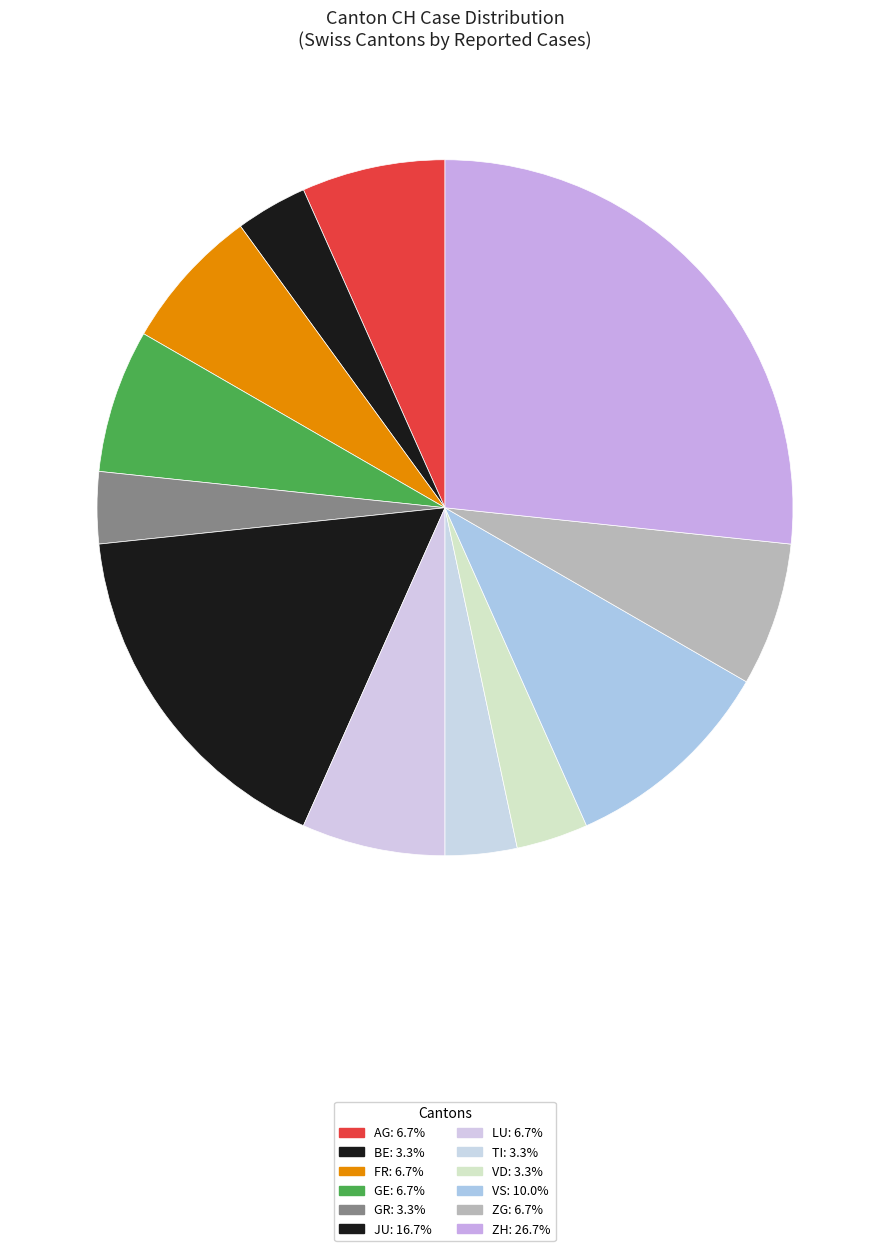

How many slices are in this pie chart?

12